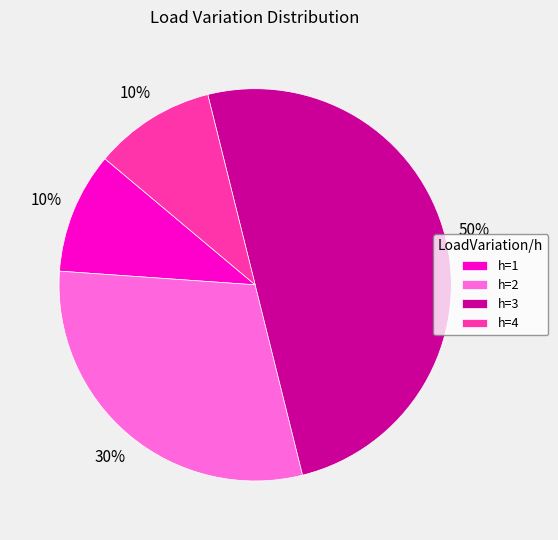

Do h=1 and h=2 together represent more than half of the pie?

No